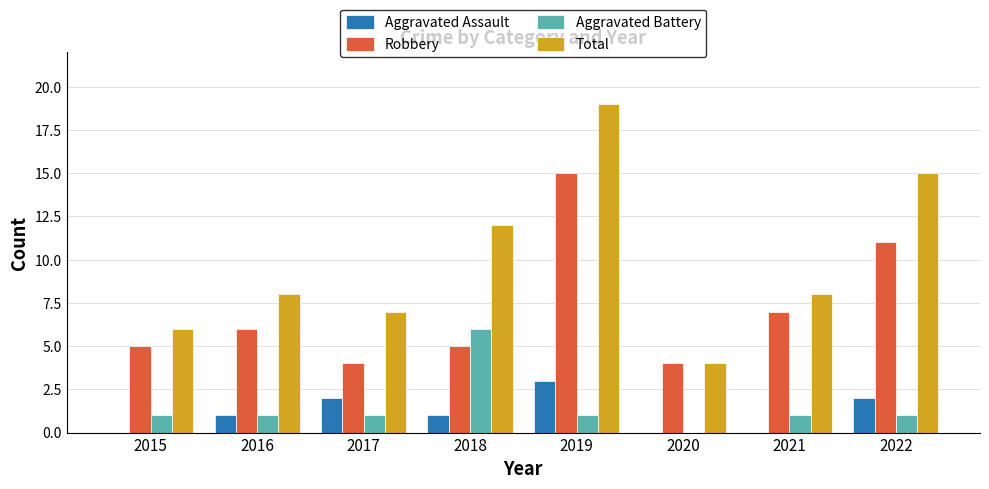

Between 2015 and 2016, which series saw the biggest shift?

Total